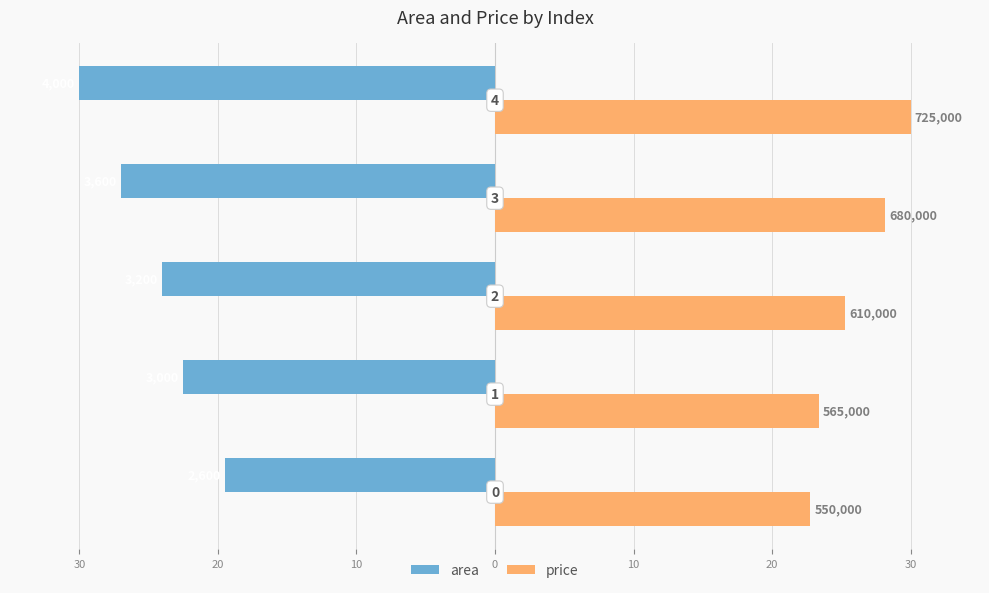

What are all the series names shown in the legend?

area, price